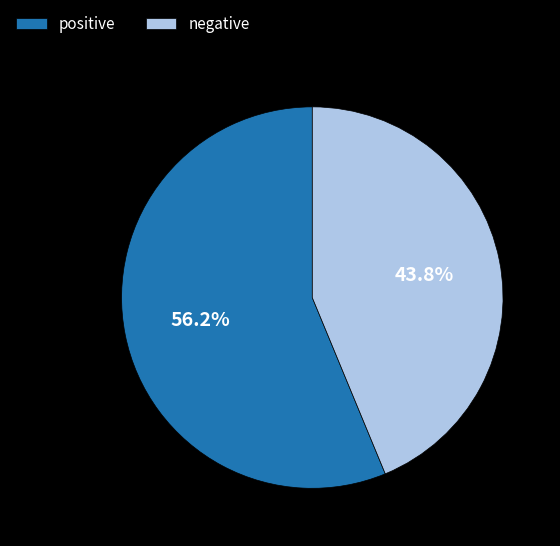

Is negative the majority of the pie?

No